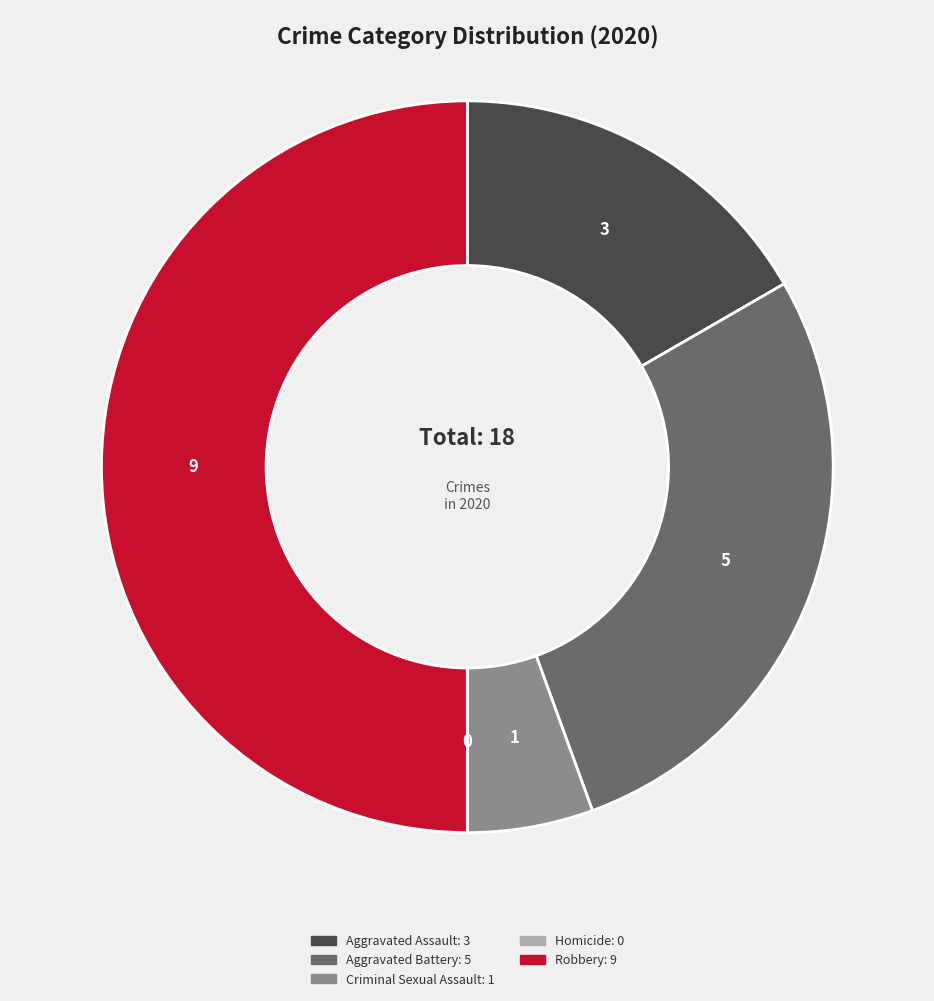

Which slice is the largest?

Robbery